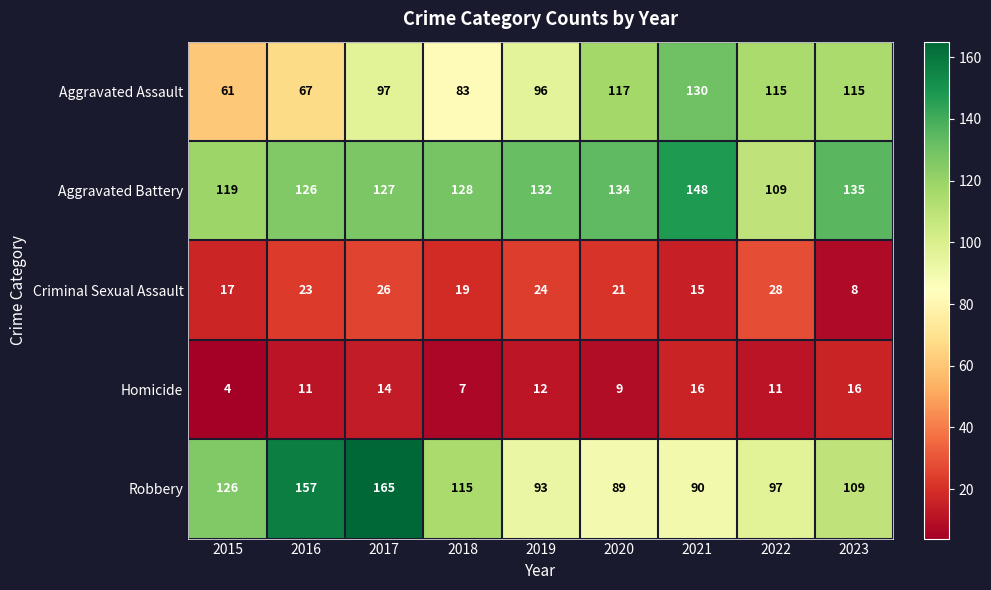

At which category is the sum across all series the highest?

2017